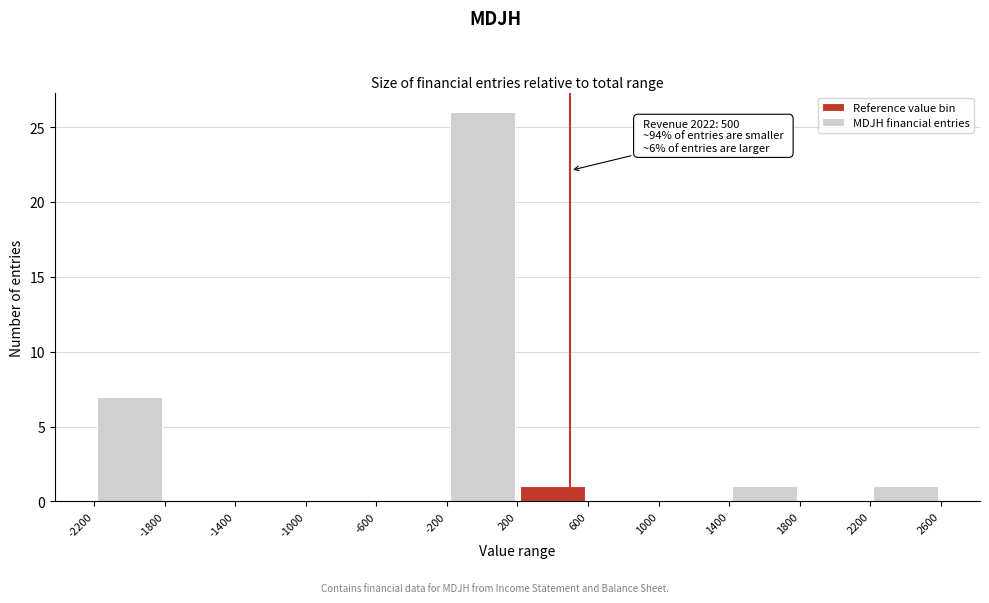

Over which range of the x-axis is the bar tallest?

-200 to 200